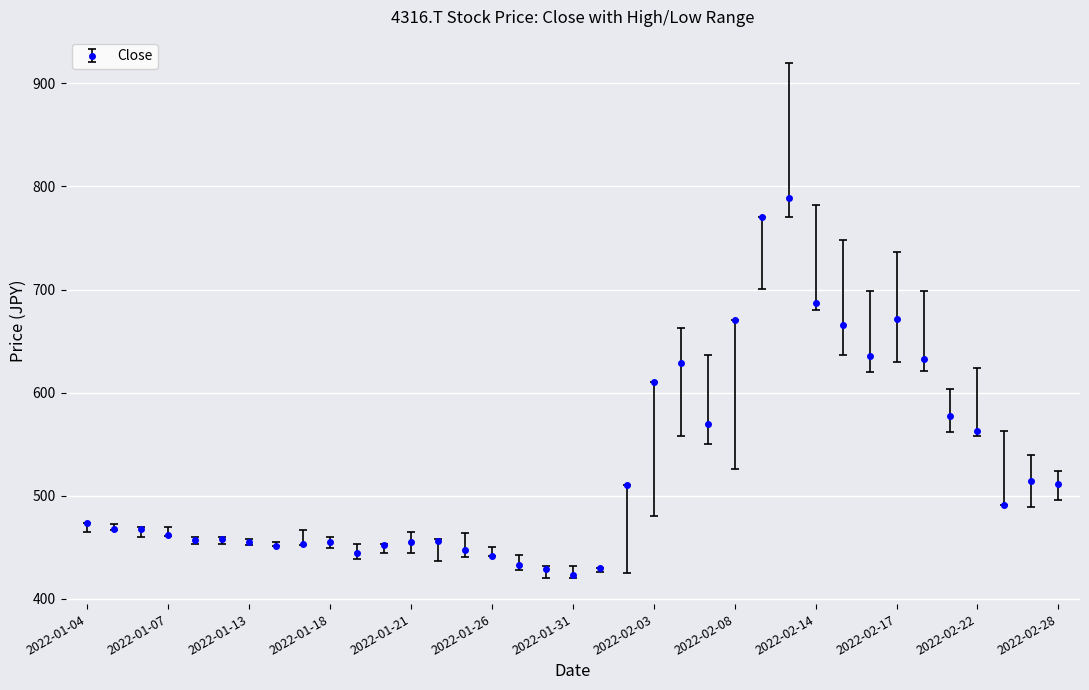

What is the value of the 19th point from the left?

423